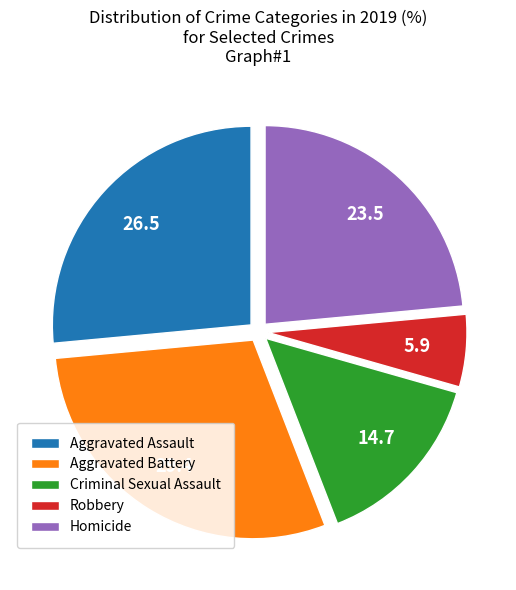

Is it true that Homicide is 12% of the pie?

False